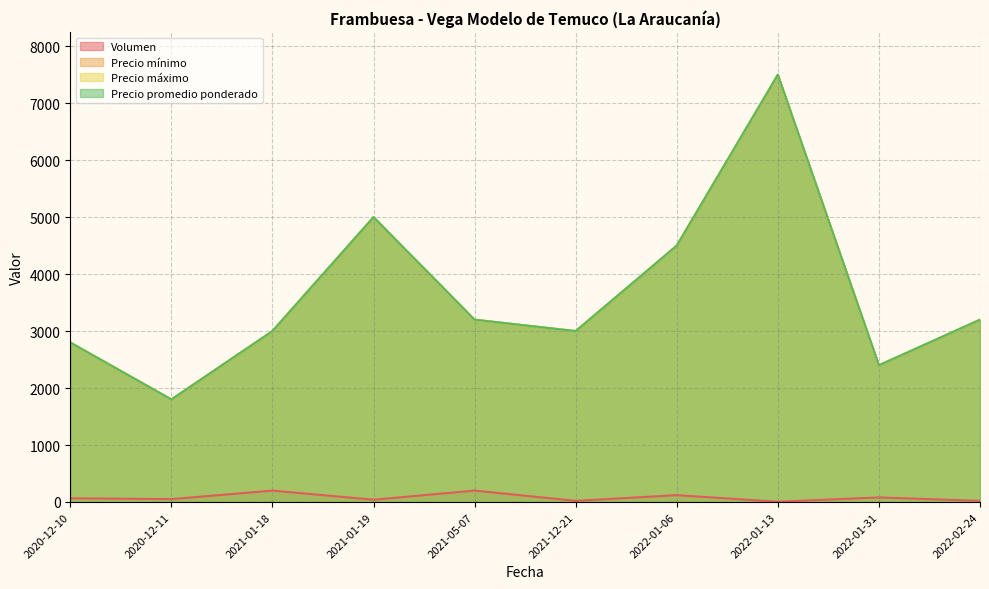

Is the value of Precio promedio ponderado at 2020-12-10 greater than the value of Precio mínimo at 2020-12-10?

No